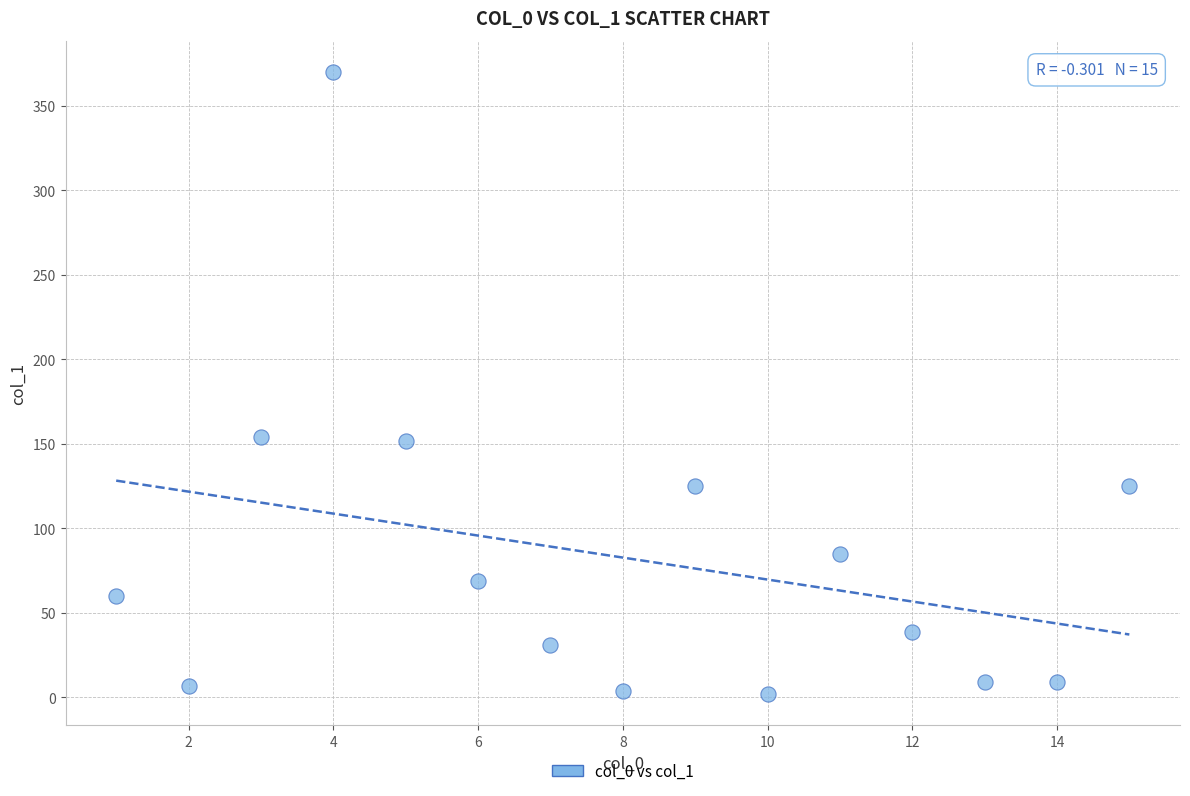

What is the range of Y values (max minus min)?

368.1